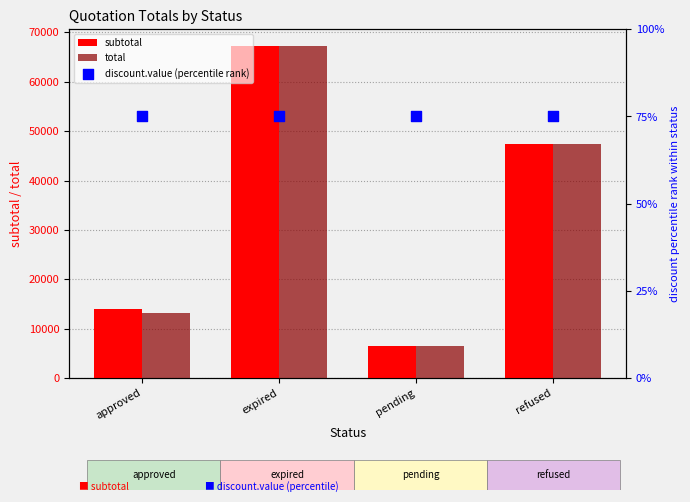

Which series reaches the maximum Y coordinate?

subtotal